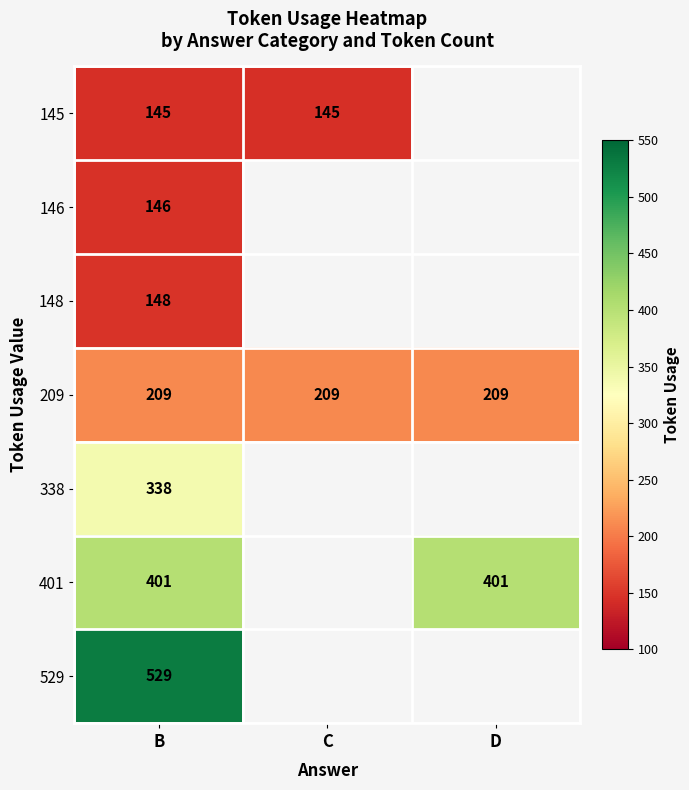

At which category does the chart reach its minimum across all series?

B